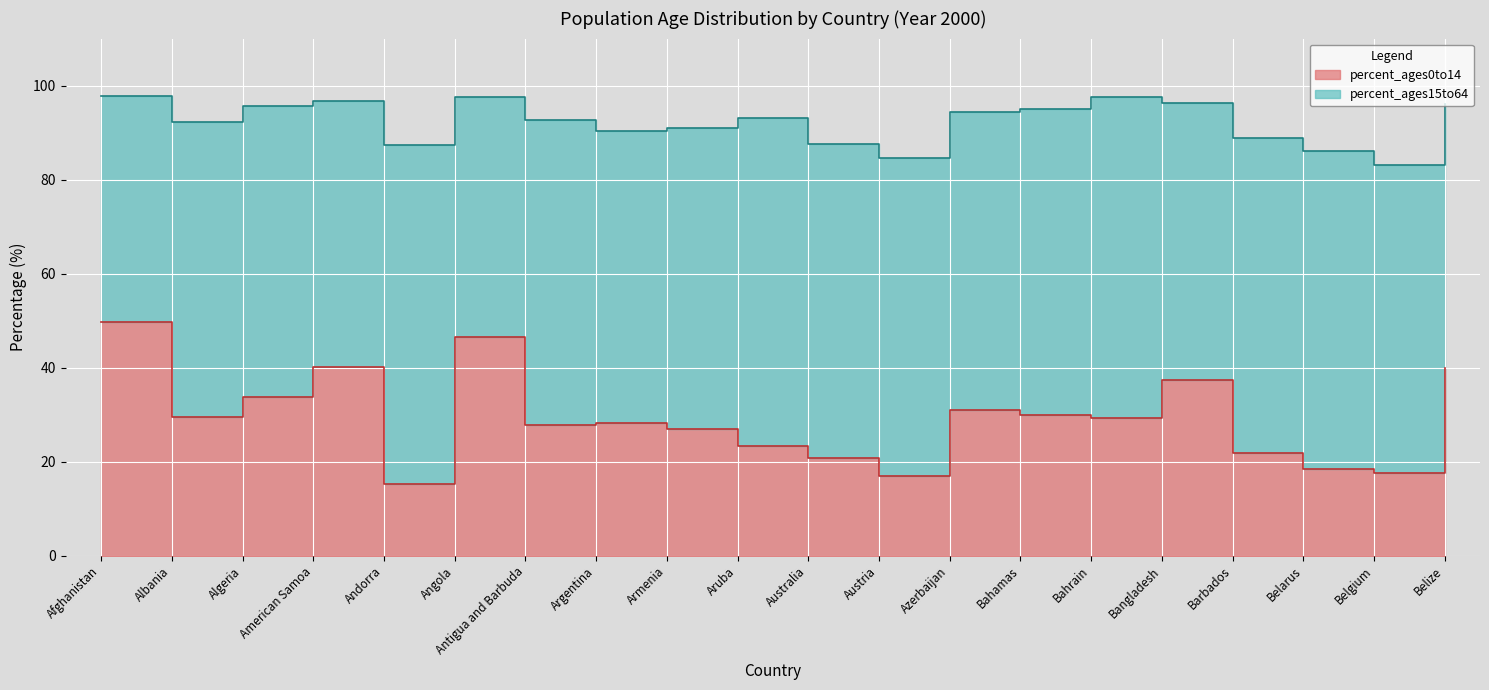

What is the difference between the maximum and minimum values?

34.4